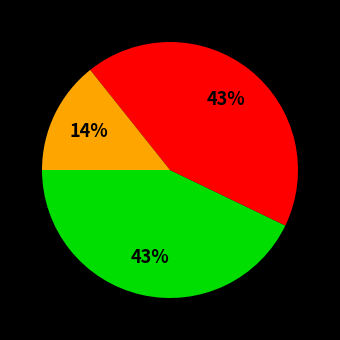

Does any single category account for the majority?

No